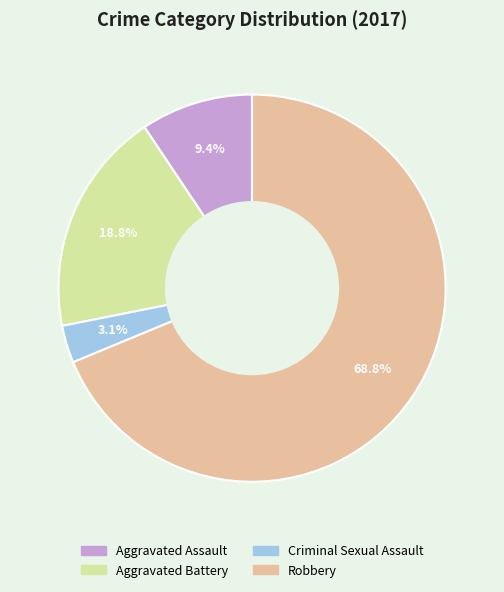

To the nearest percent, what is the difference between the Robbery and Aggravated Battery slice percentages?

50%